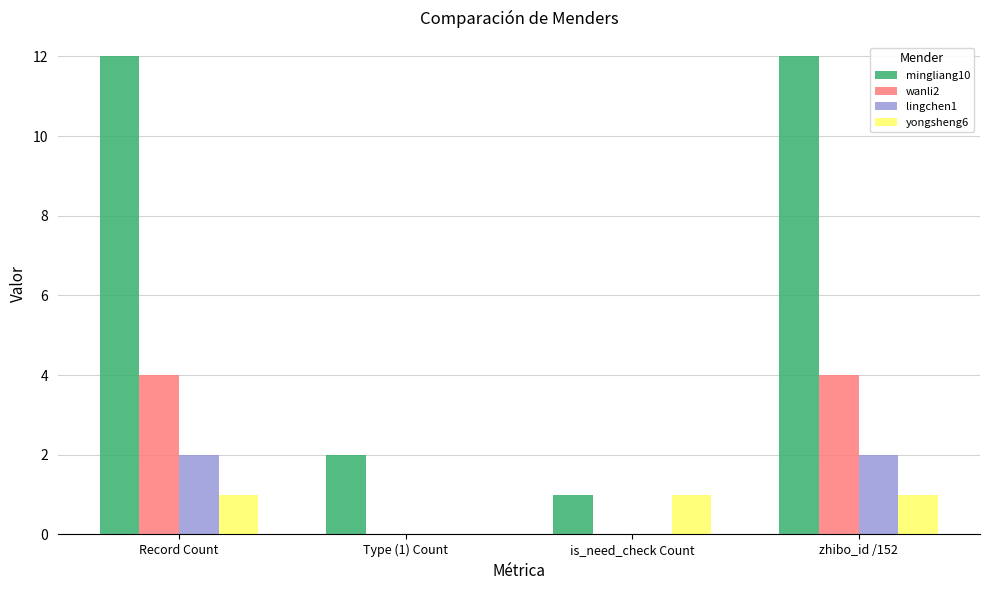

At which label is mingliang10 closest to 6?

Type (1) Count